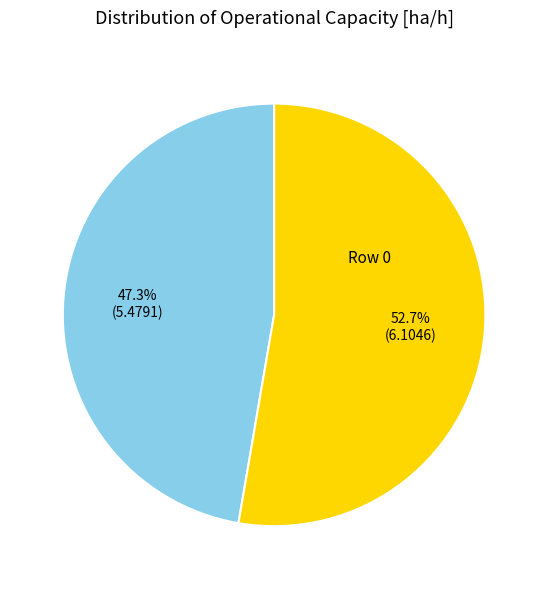

Is there any slice that represents more than half of the pie?

Yes